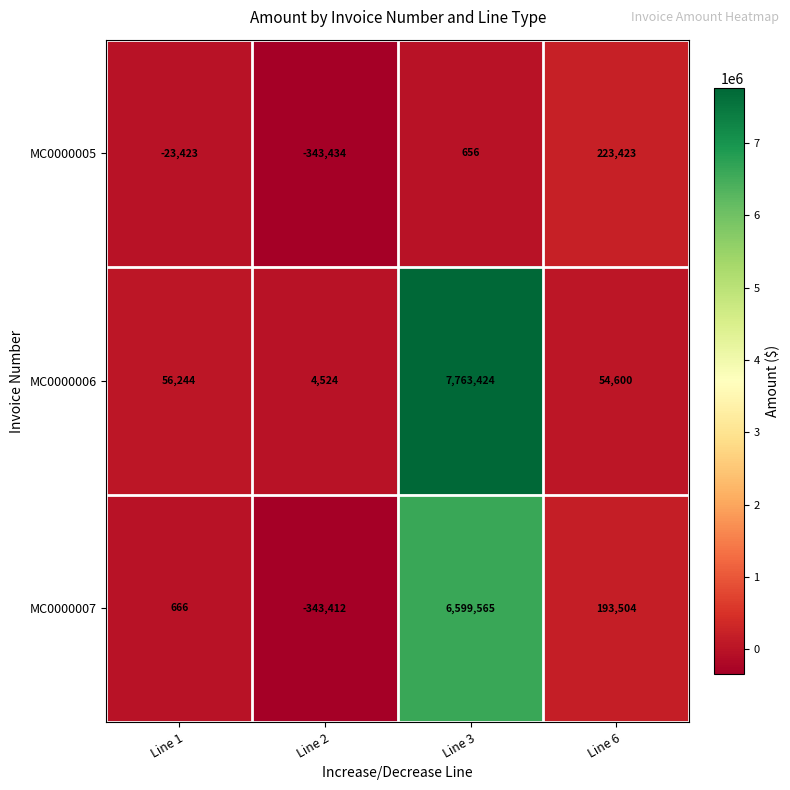

How many negative values does the MC0000005 series have?

2